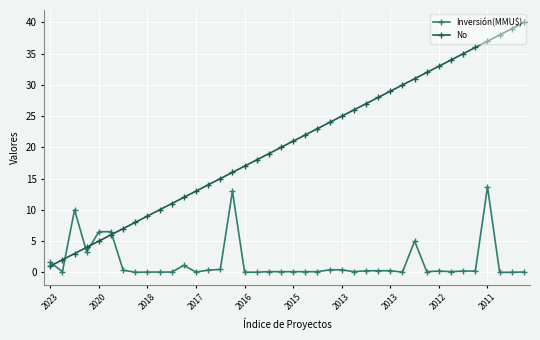

True or false: No and Inversión(MMU$) cross at least once.

True